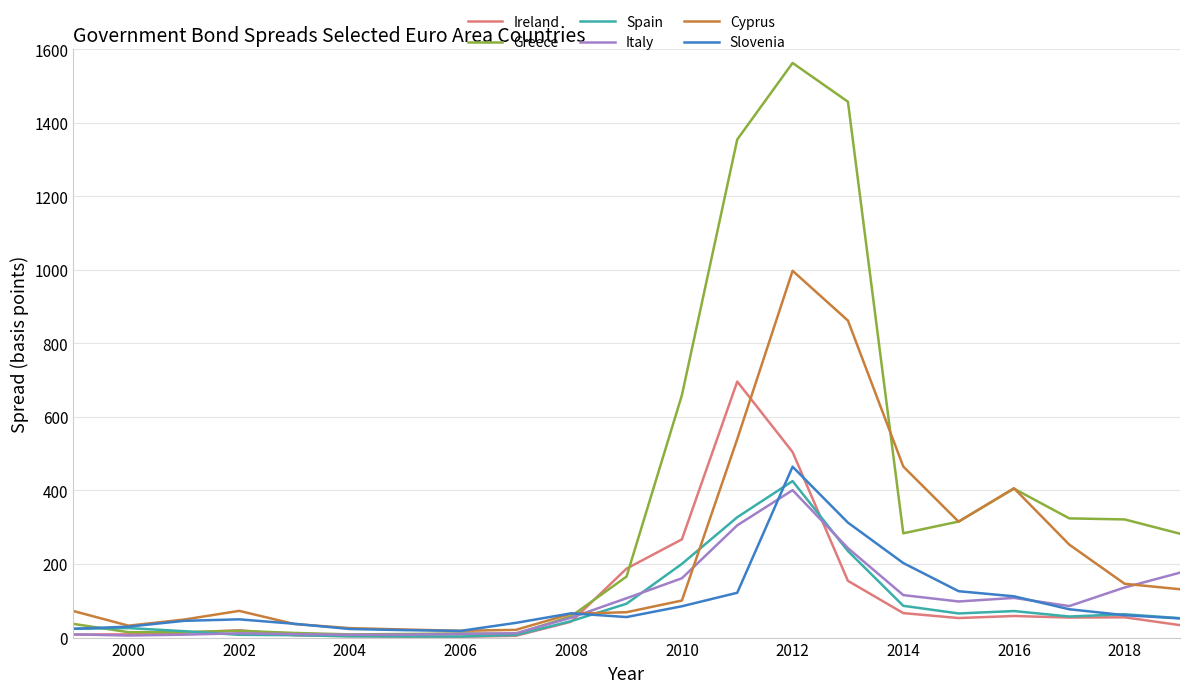

What is the maximum value shown in the chart?

1562.5